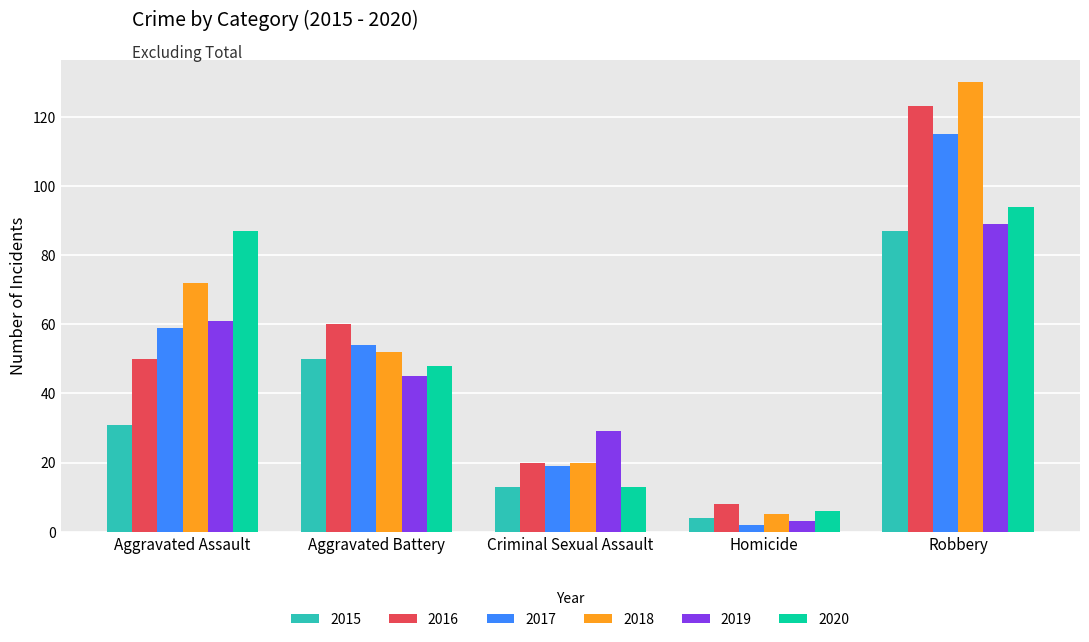

At which category does the chart reach its minimum across all series?

Homicide